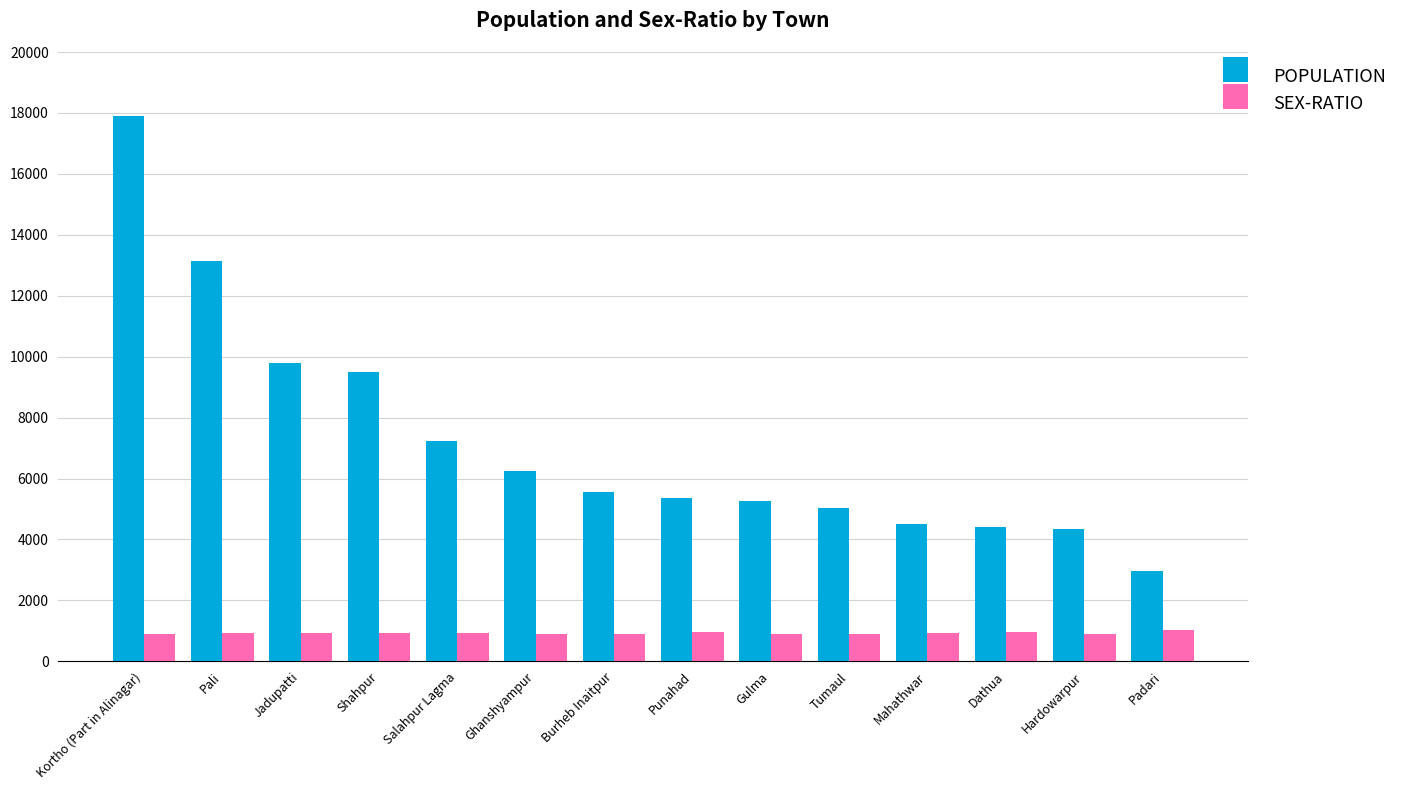

Read the POPULATION value at Jadupatti.

9786